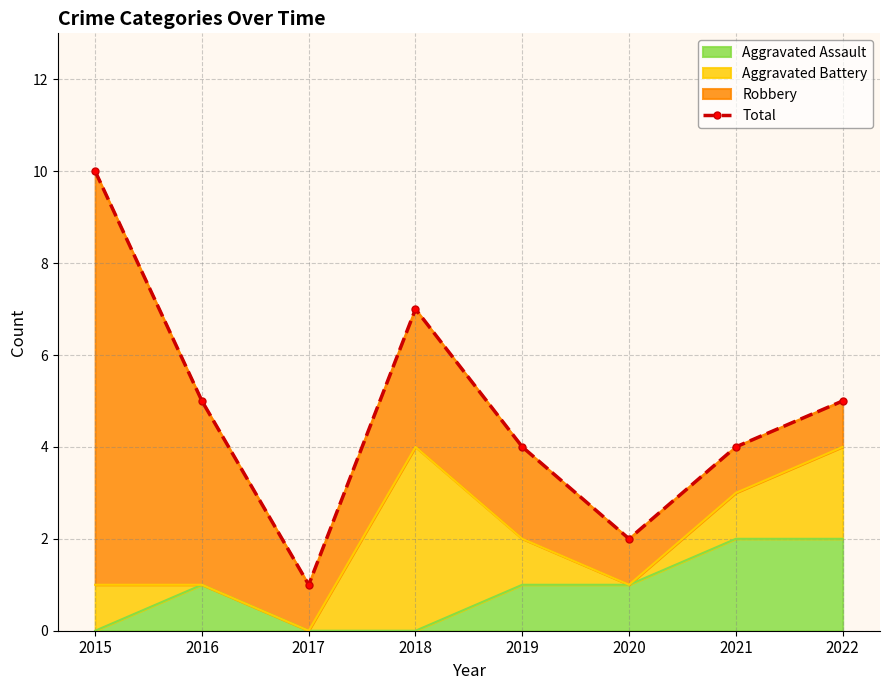

Where is the first local maximum?

2018